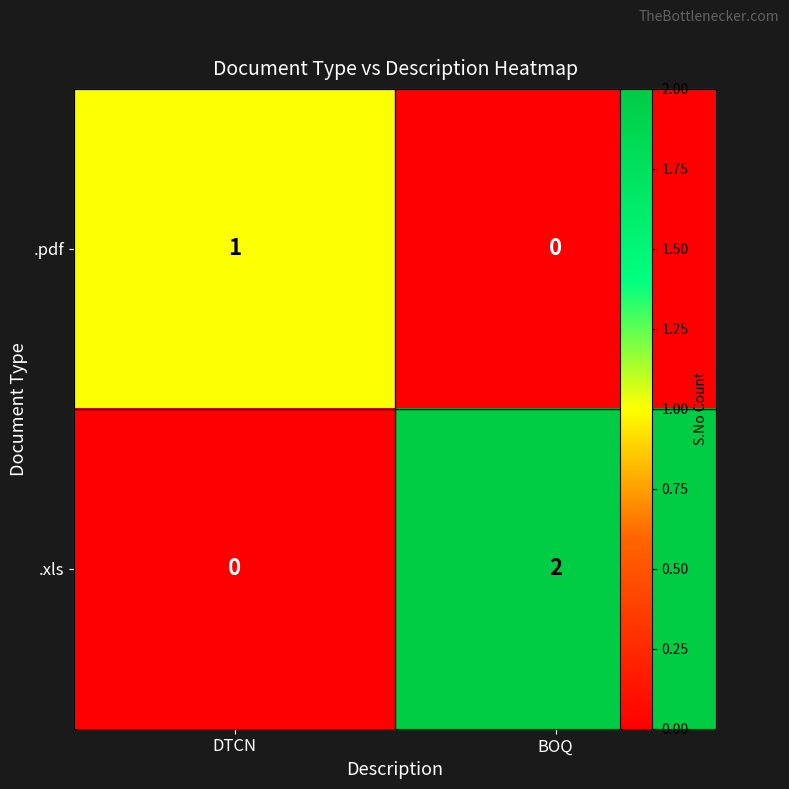

Is it true that .xls equals 1 at DTCN?

False